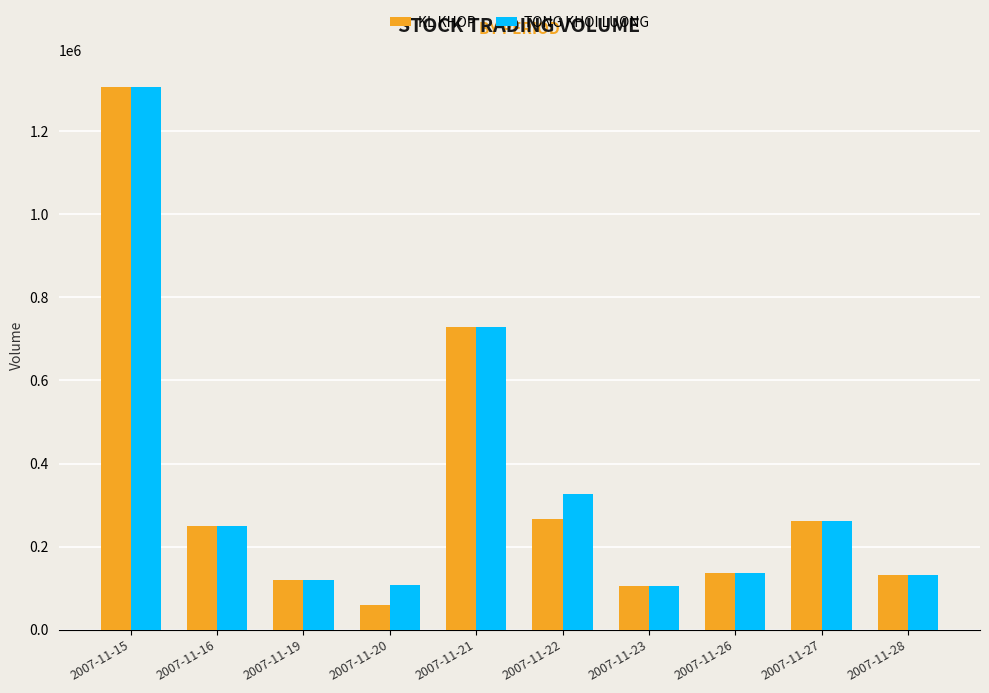

List the series in order of their overall mean, lowest first.

KL KHOP, TONG KHOI LUONG